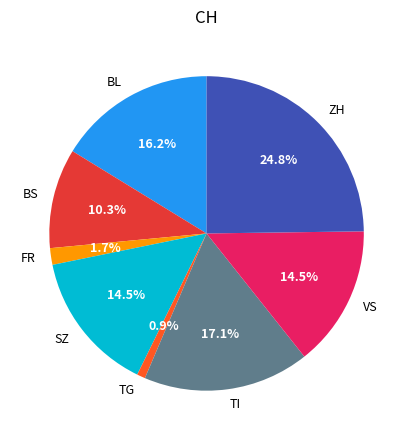

Count the number of slices in the pie.

8